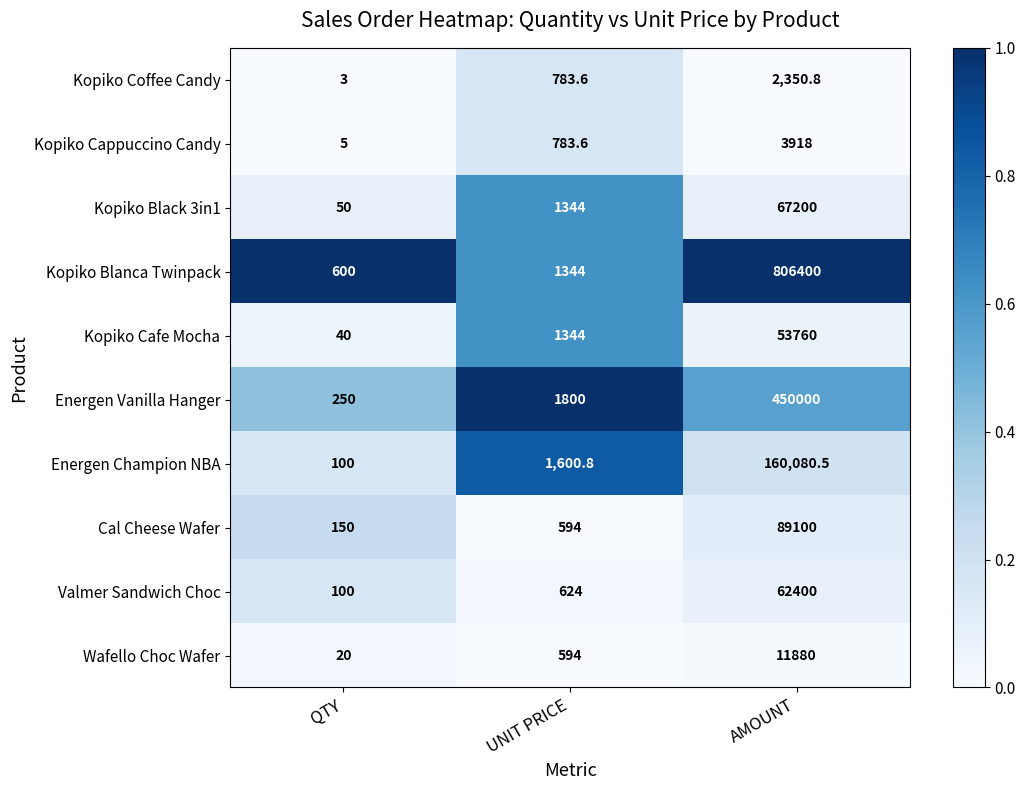

What is the greatest value displayed?

806400.0